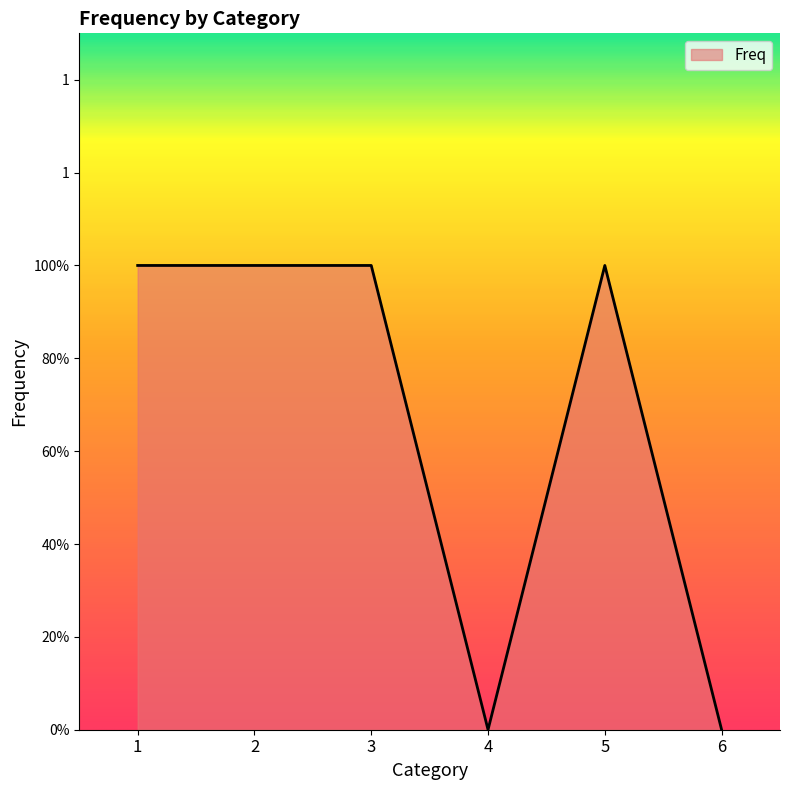

How many lines are shown in the chart?

1